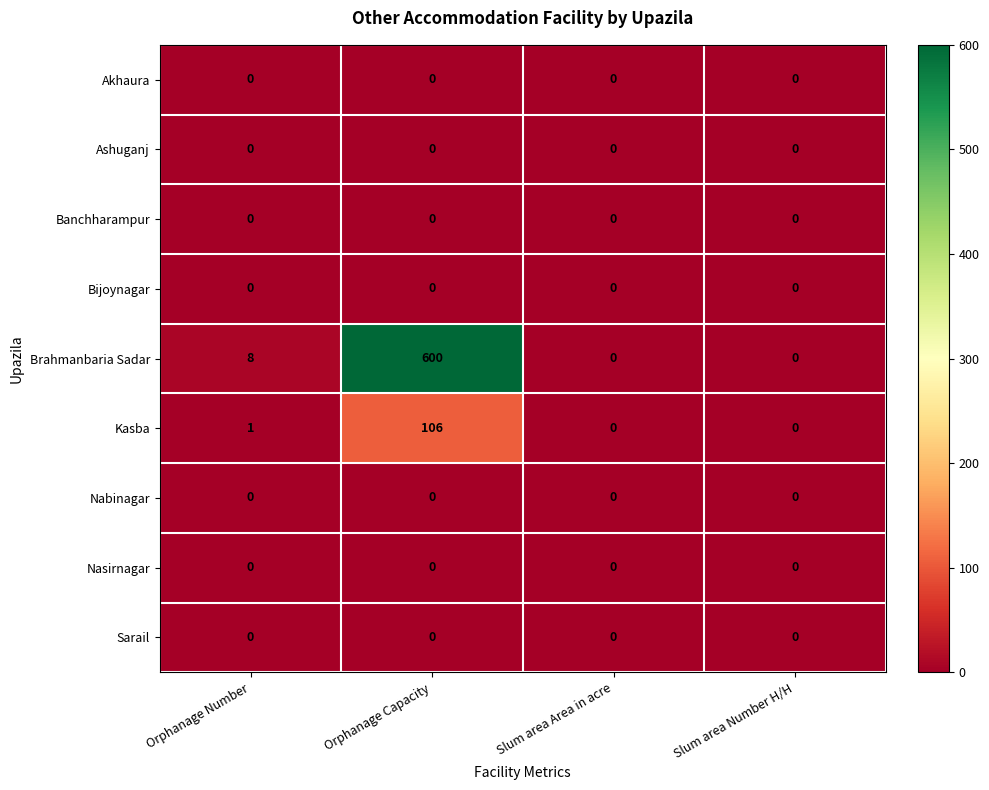

At which category is the sum across all series the highest?

Orphanage Capacity